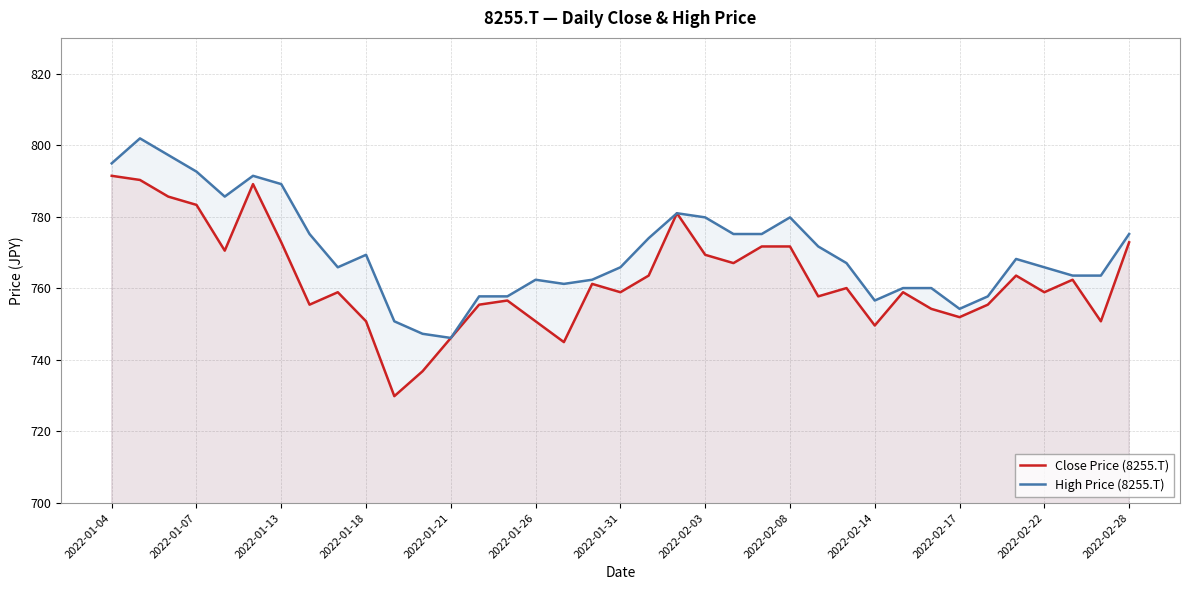

List the series in order of their overall mean, highest first.

High Price (8255.T), Close Price (8255.T)